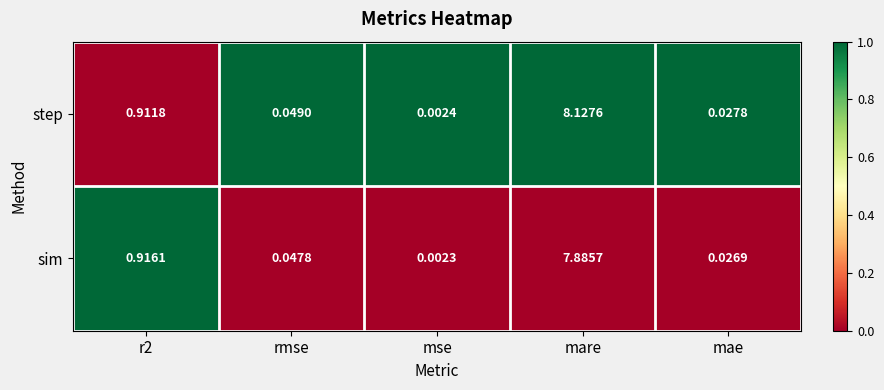

At mare, list the series in order from largest to smallest.

step, sim